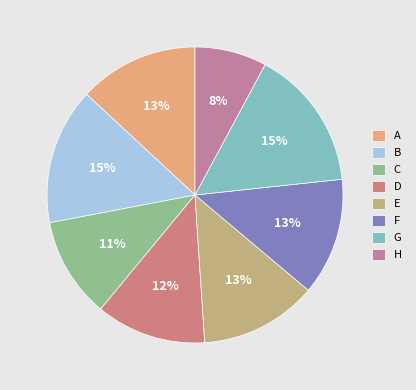

To the nearest percent, what percentage of the pie is G?

15%